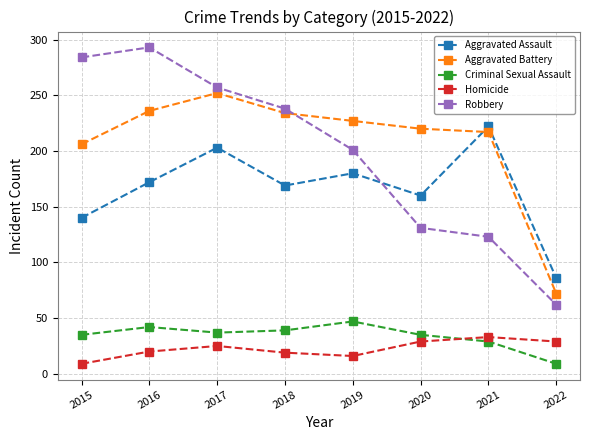

The value of Homicide at 2018 is 19. True or false?

True